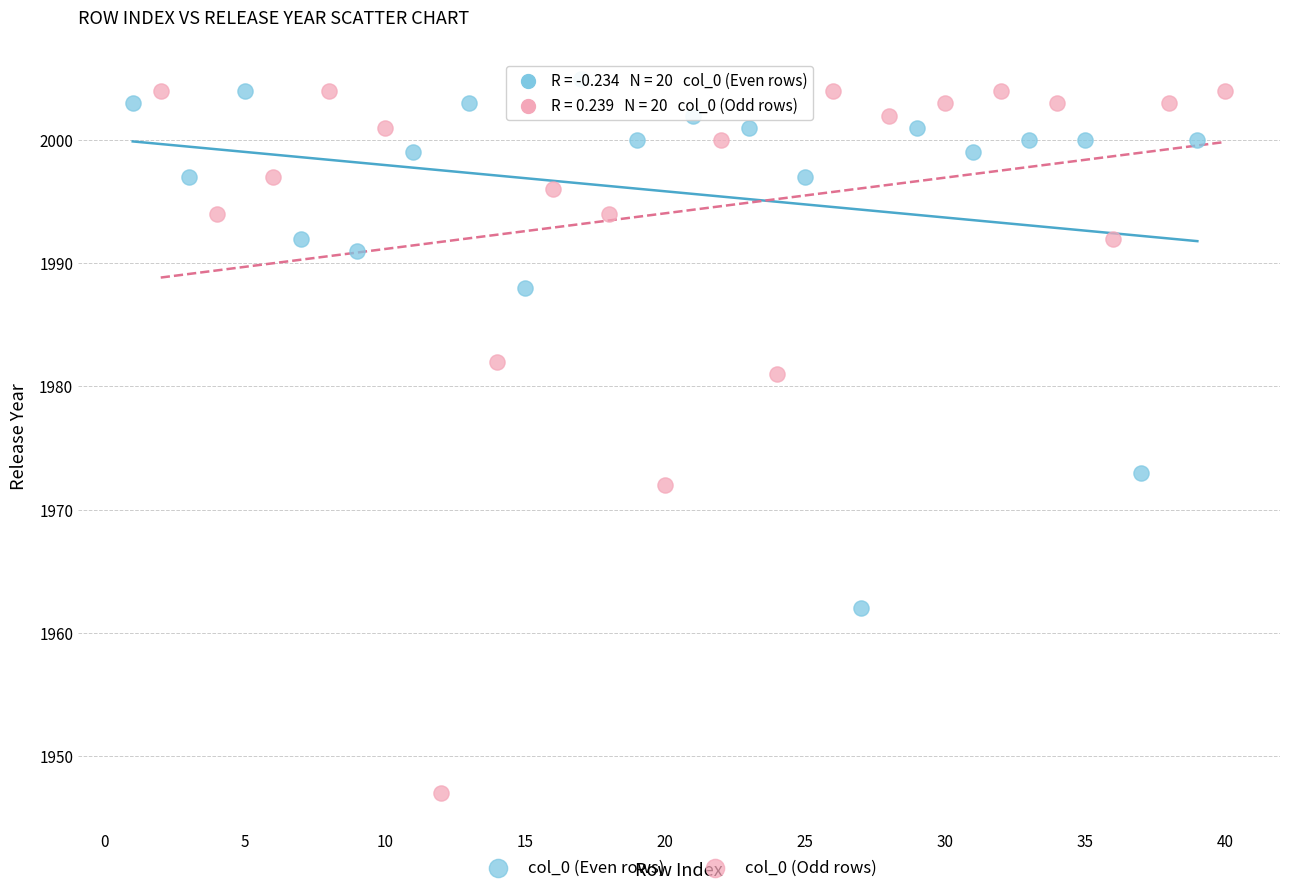

What are all the series names shown in the legend?

col_0 (Even rows), col_0 (Odd rows)